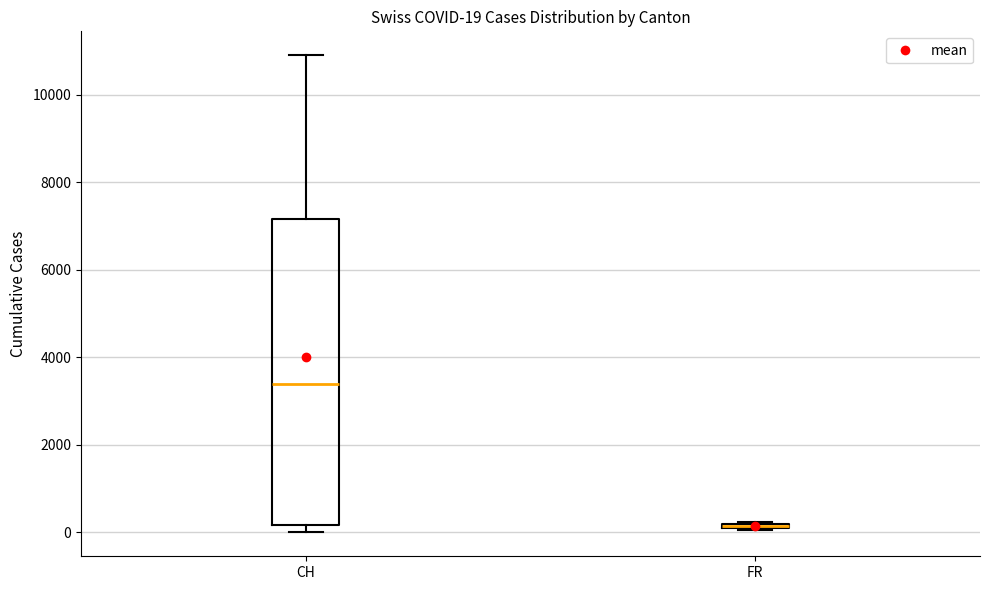

Comparing the boxes themselves (not the whiskers), which one is the tallest?

CH